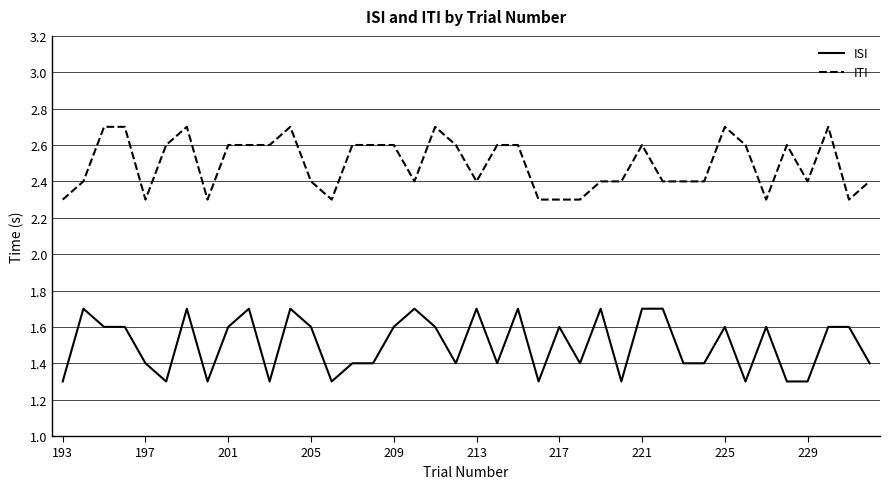

What is the greatest value displayed?

2.7